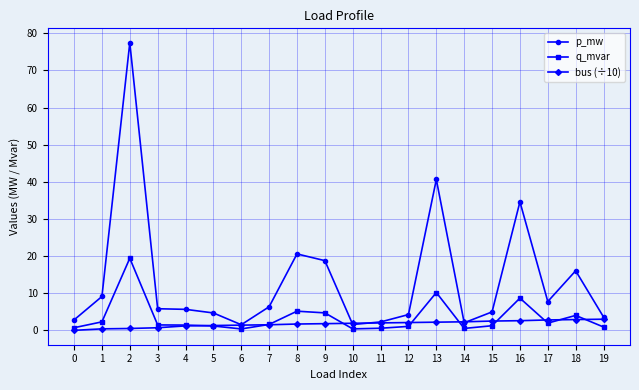

Which series has the largest total across all categories?

p_mw